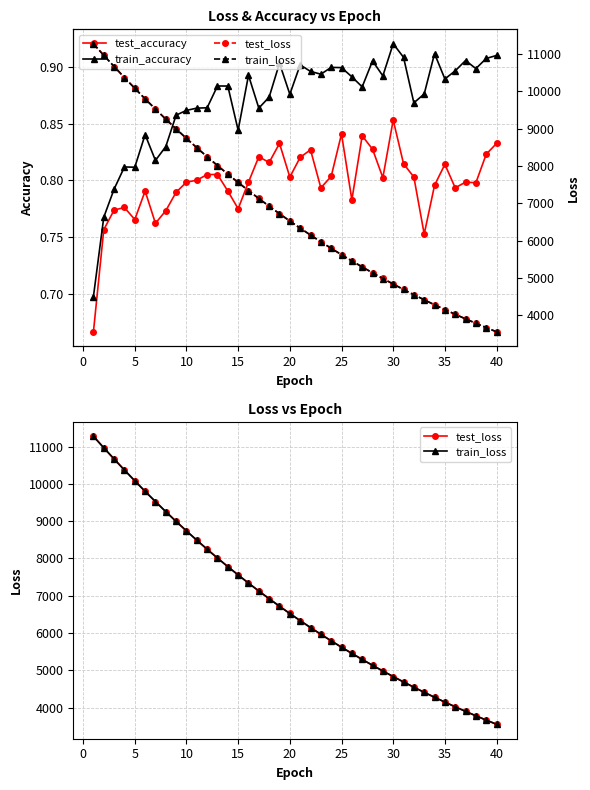

Reading left to right, transcribe all the data shown in this chart.

test_accuracy: 0.7	0.8	0.8	0.8	0.8	0.8	0.8	0.8	0.8	0.8	0.8	0.8	0.8	0.8	0.8	0.8	0.8	0.8	0.8	0.8	0.8	0.8	0.8	0.8	0.8	0.8	0.8	0.8	0.8	0.9	0.8	0.8	0.8	0.8	0.8	0.8	0.8	0.8	0.8	0.8
train_accuracy: 0.7	0.8	0.8	0.8	0.8	0.8	0.8	0.8	0.9	0.9	0.9	0.9	0.9	0.9	0.8	0.9	0.9	0.9	0.9	0.9	0.9	0.9	0.9	0.9	0.9	0.9	0.9	0.9	0.9	0.9	0.9	0.9	0.9	0.9	0.9	0.9	0.9	0.9	0.9	0.9
test_loss: 11279.3	10969.4	10668.4	10372.9	10084.5	9801.4	9526.8	9257.3	8995.2	8739.7	8490.9	8248.7	8012.4	7782.5	7558.9	7340.1	7128.0	6921.3	6719.7	6524.2	6333.3	6147.7	5967.4	5791.4	5620.4	5454.3	5292.4	5134.8	4981.8	4832.6	4687.9	4547.2	4410.3	4276.9	4147.4	4021.4	3899.1	3780.1	3664.4	3551.9
train_loss: 11278.3	10968.5	10668.4	10372.4	10083.5	9800.5	9525.9	9256.1	8994.1	8738.8	8490.1	8247.7	8011.4	7781.3	7558.1	7339.1	7127.1	6920.3	6718.9	6523.3	6332.4	6147.0	5966.5	5790.6	5619.8	5453.4	5291.7	5134.1	4981.1	4832.0	4687.2	4546.6	4409.4	4276.1	4146.8	4020.8	3898.4	3779.5	3663.9	3551.4